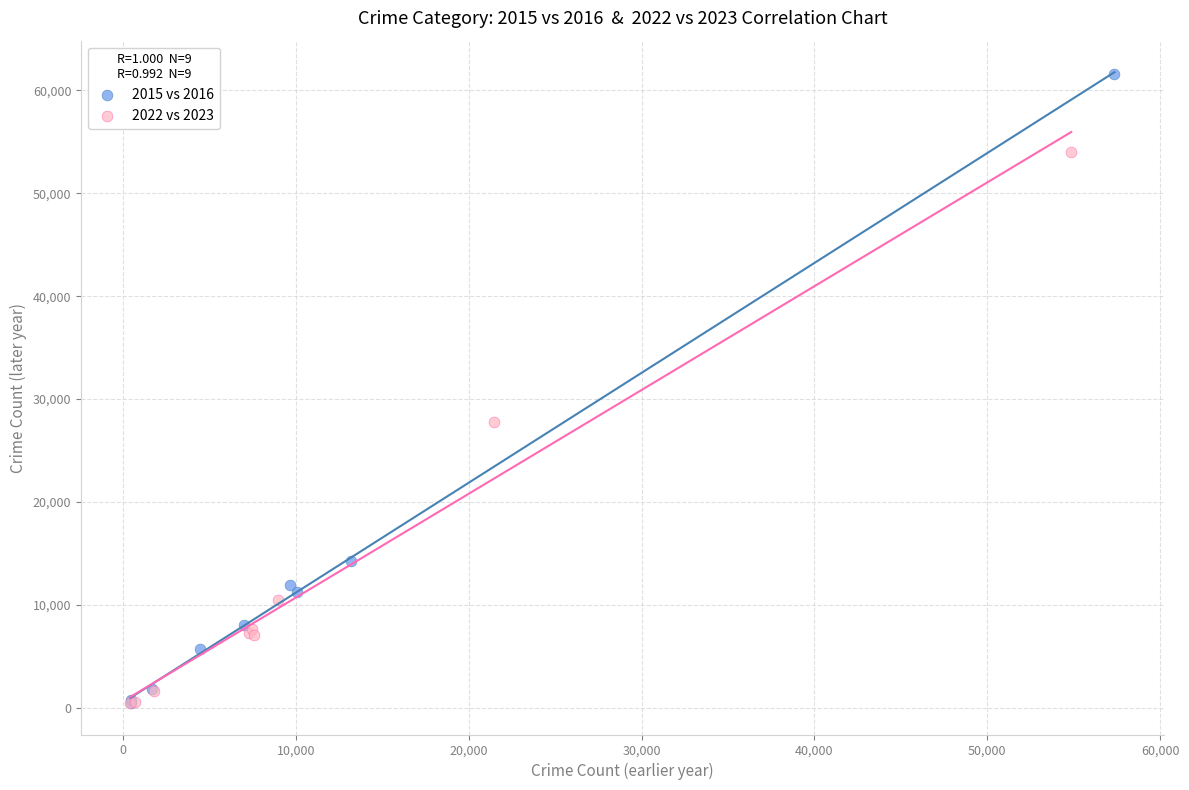

Which series has the widest spread of Y values?

2015 vs 2016